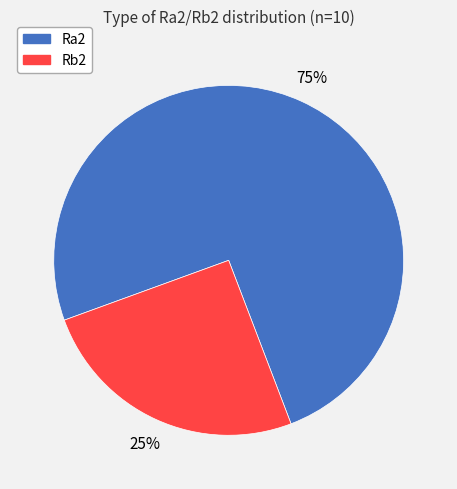

How many segments does this pie chart have?

2